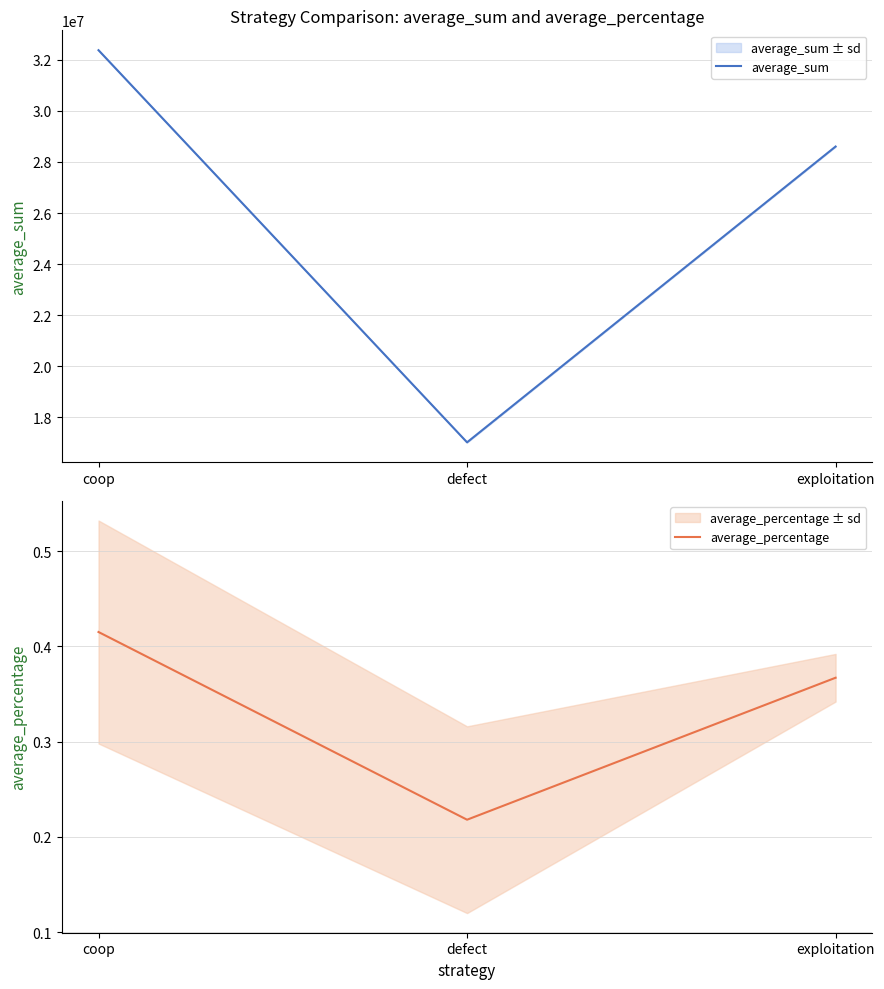

At which label is average_sum closest to 24698740?

exploitation